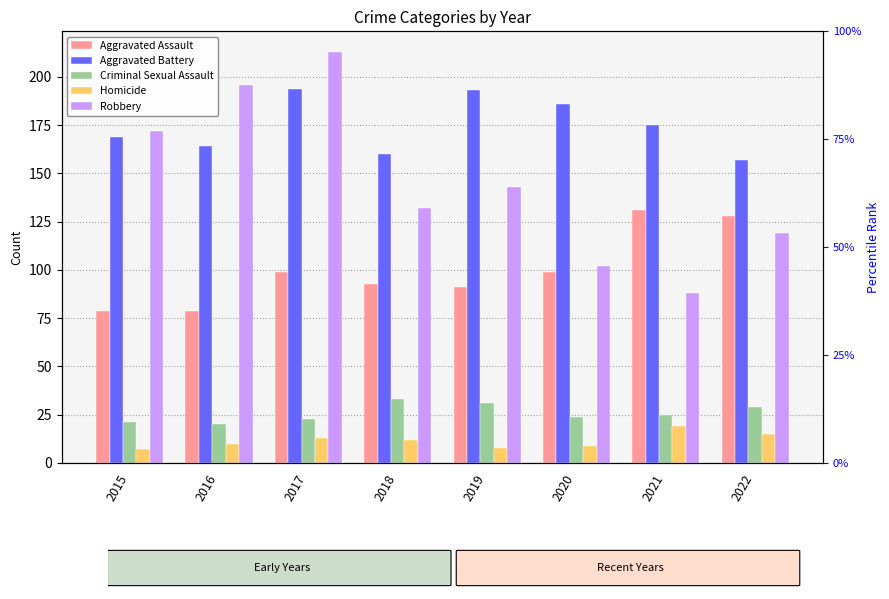

What is the sum of the Robbery values at 2018 and 2015?

304